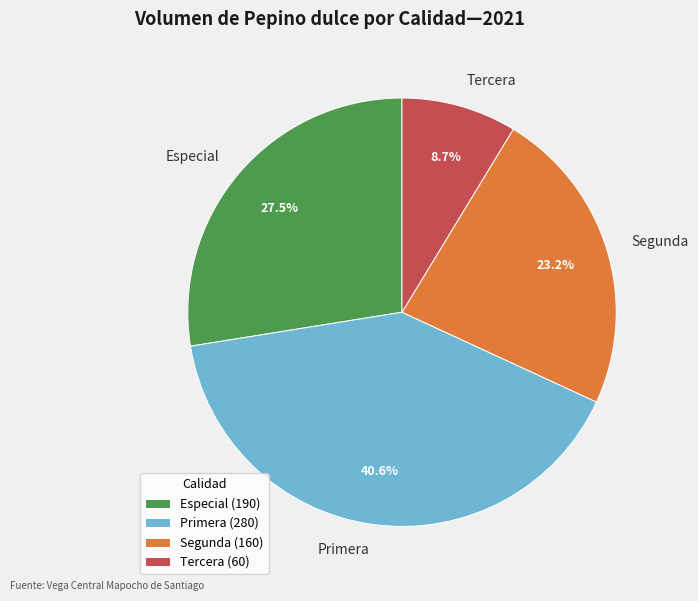

Is there any slice that represents more than half of the pie?

No